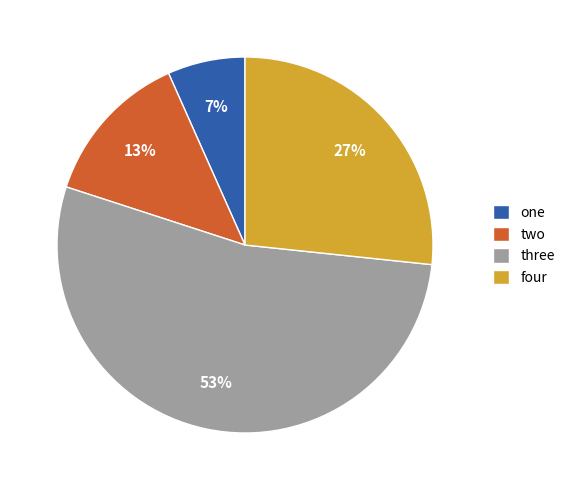

Rank the categories by value from lowest to highest.

one, two, four, three